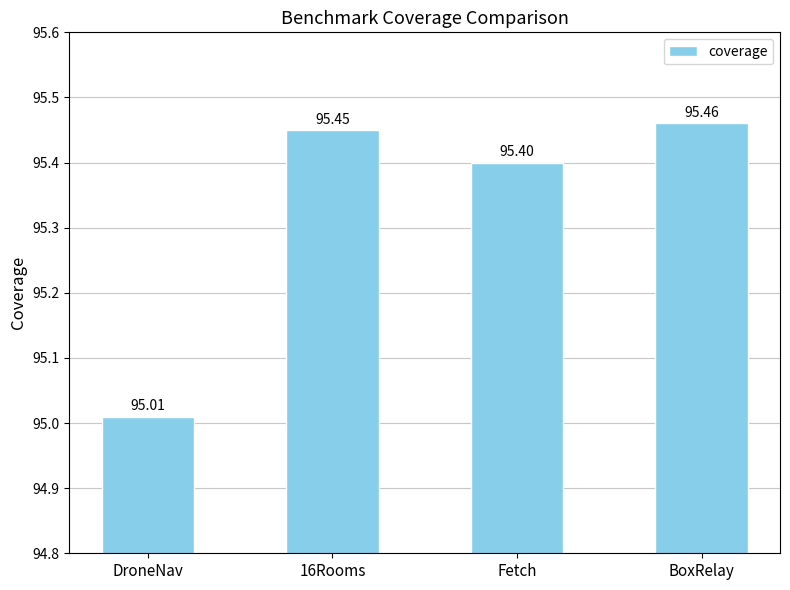

At which label is the value closest to 95?

DroneNav